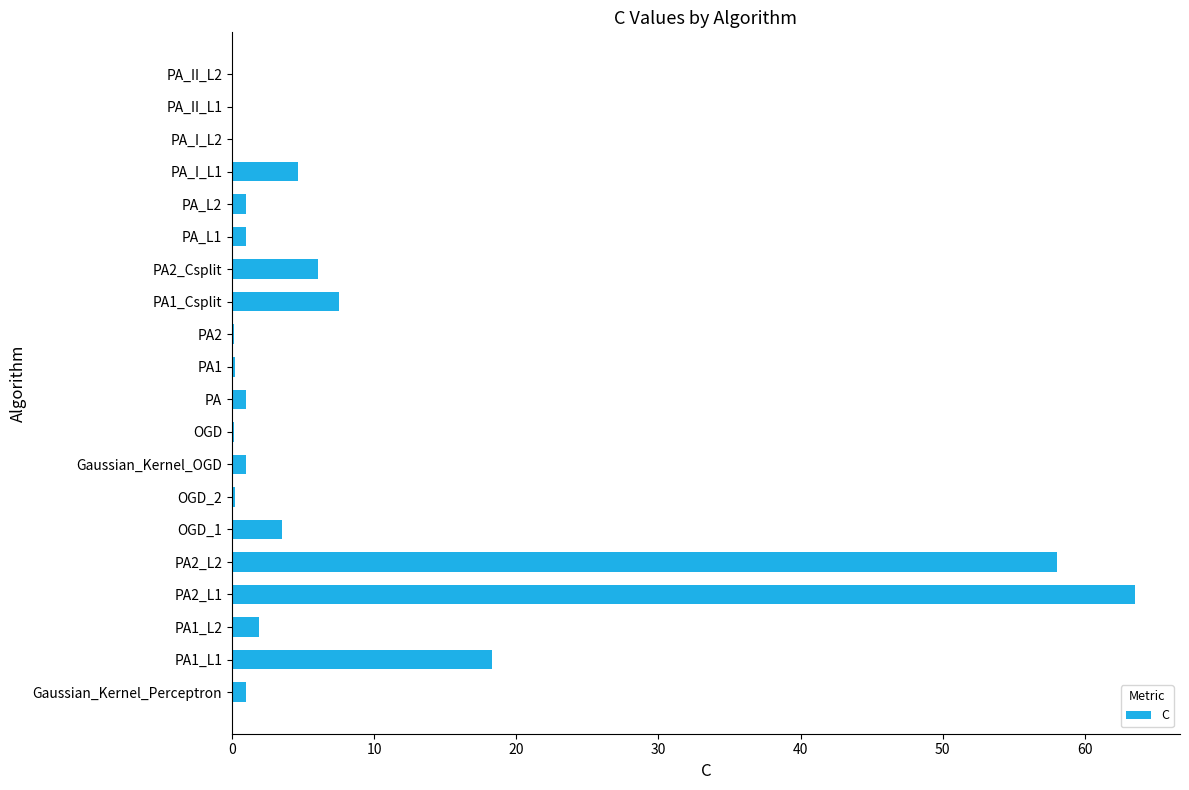

The value at PA1_L2 is 1.9. True or false?

True